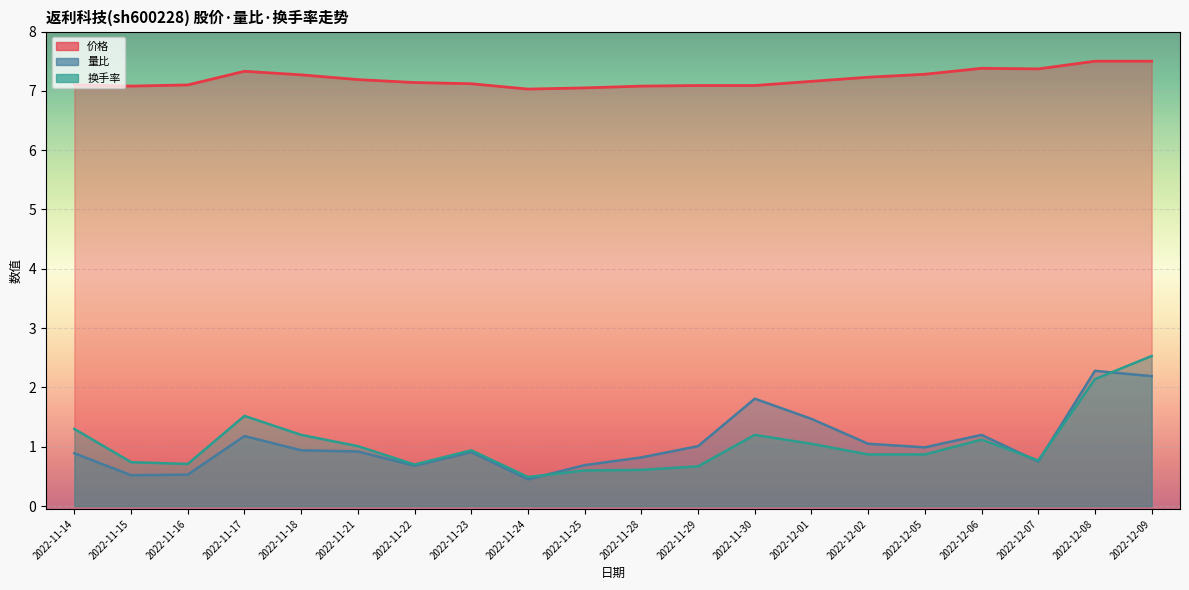

What is the difference between the maximum and minimum values in the 换手率 series?

2.0